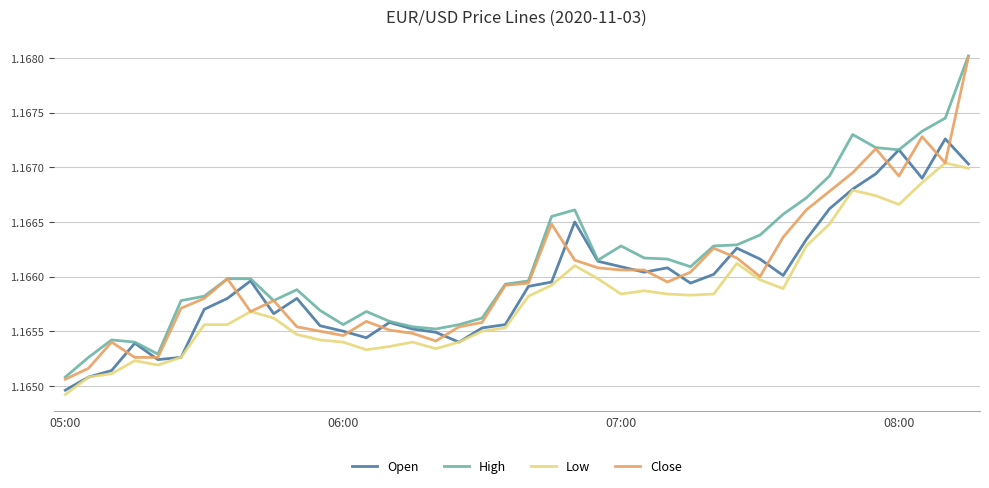

What is the sum of all Low values?

46.6